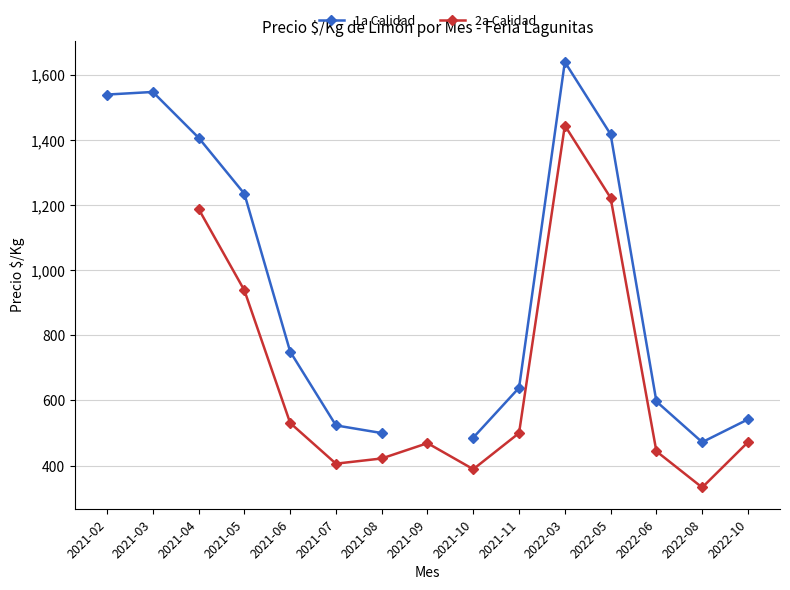

The 1a Calidad series shows 1234.5 at 2021-05. True or false?

True